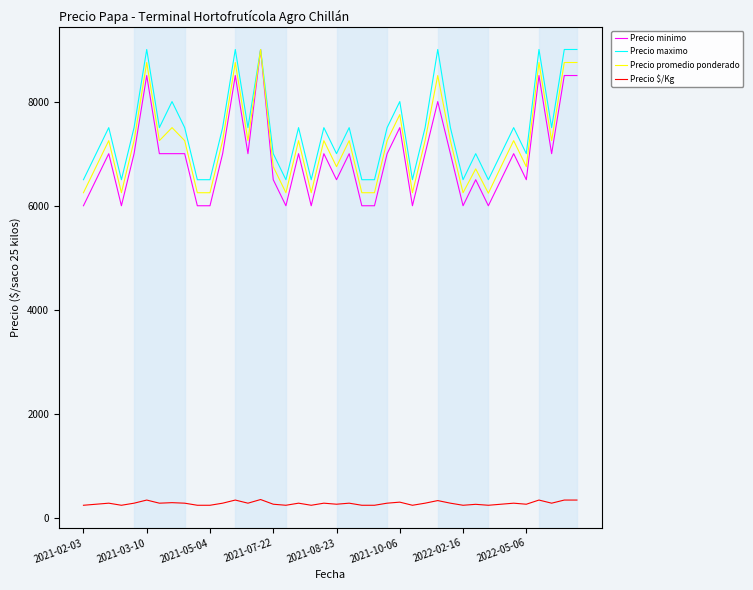

Which series has the largest range (max minus min)?

Precio minimo